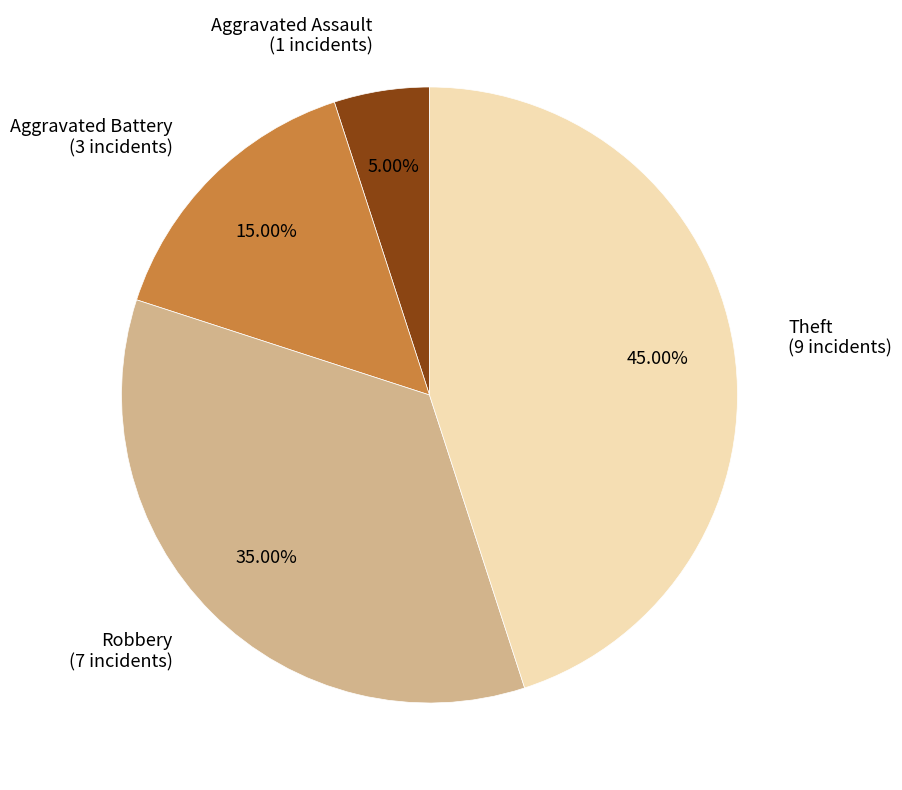

Count the number of slices in the pie.

4